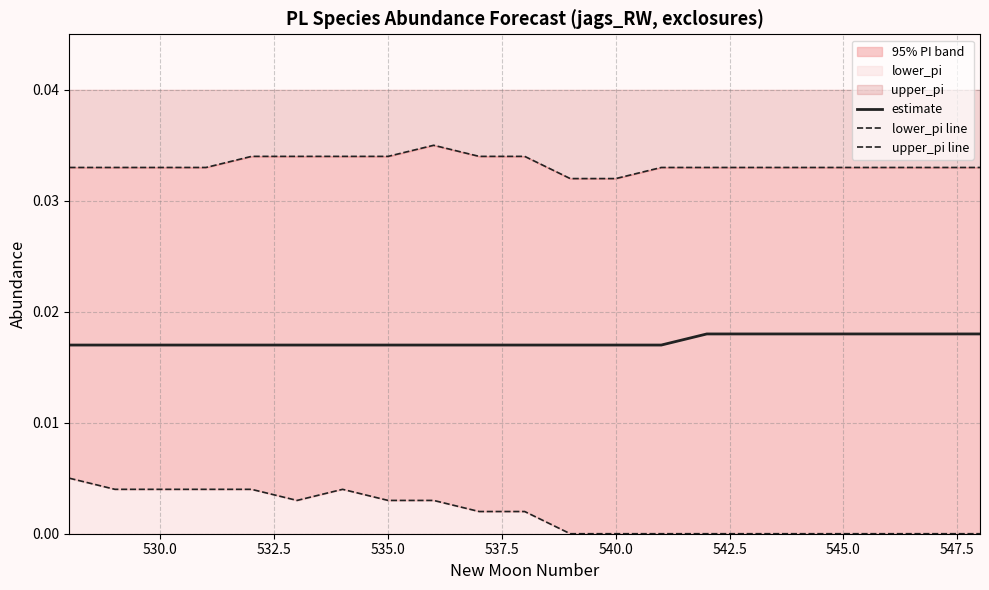

Is it true that estimate equals 0.0 at 547.5?

True